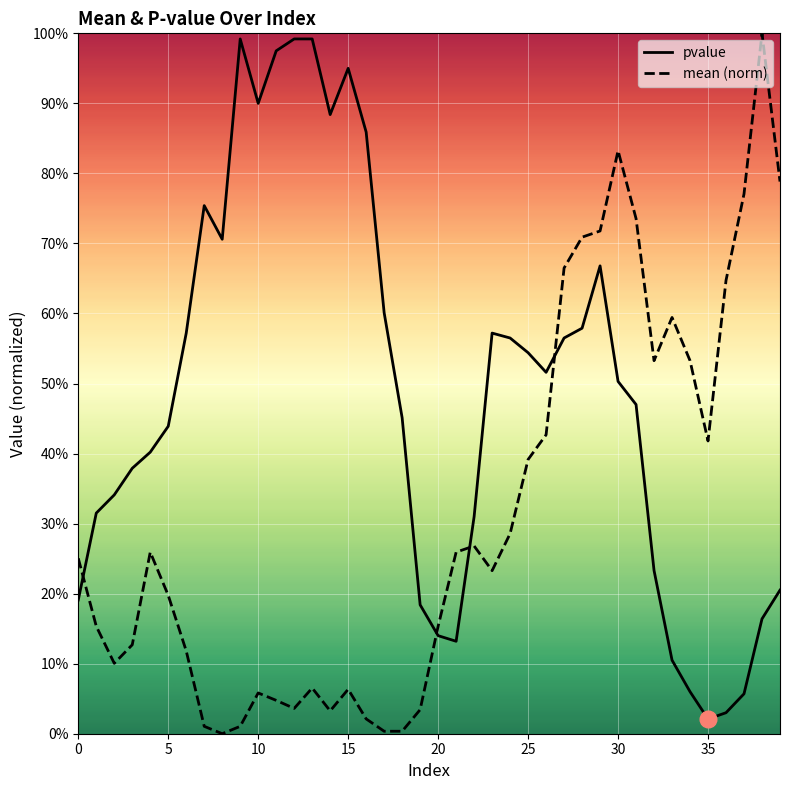

What is the difference between the maximum and second lowest values in the pvalue series?

1.0